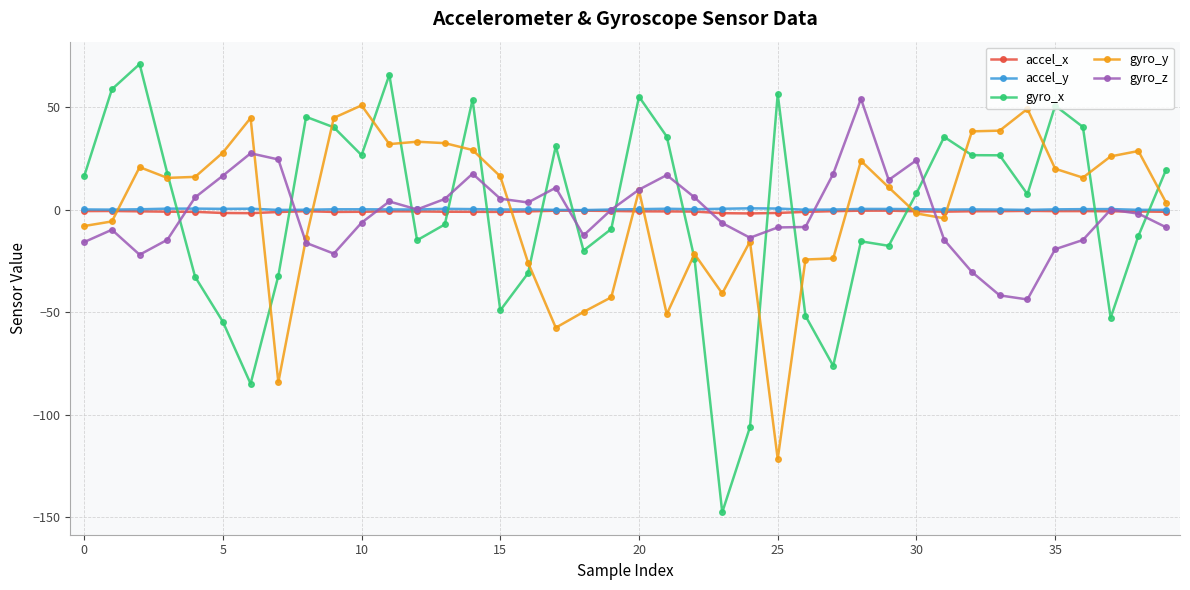

True or false: accel_x has more than 0 interior local peaks.

True